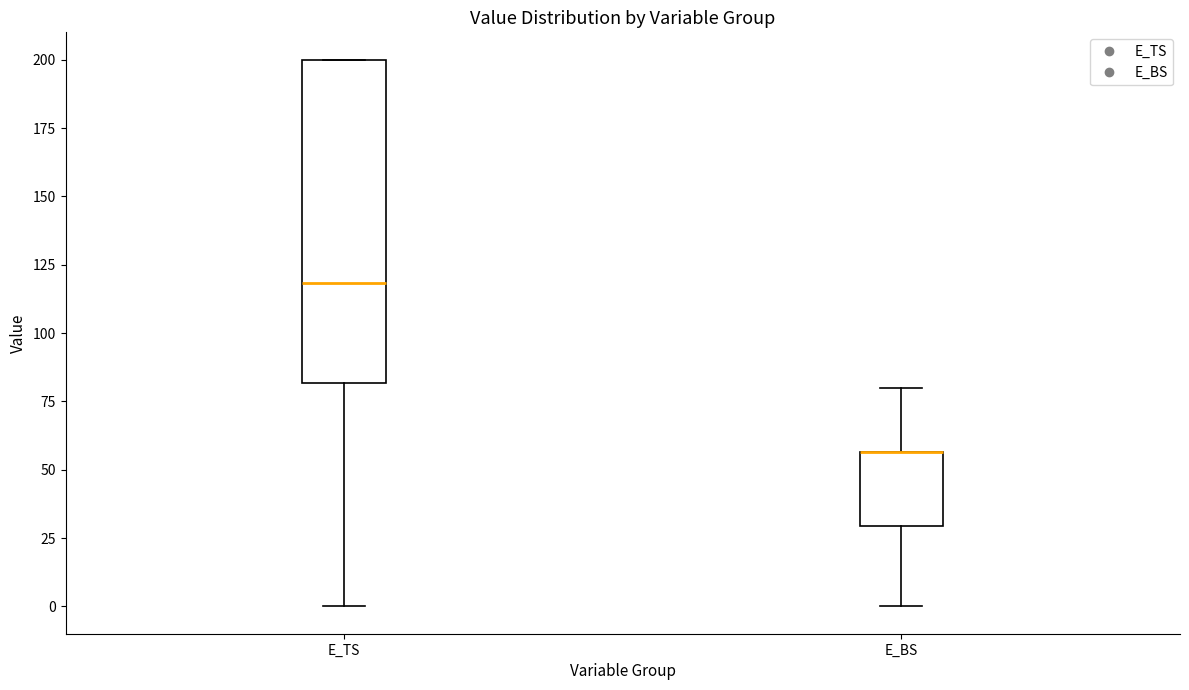

Reading left to right, read every box against the y-axis: the position of its median line, the range the box covers, and the ends of its whiskers. The values are not printed on the chart, so give them approximately, as read against the axis.

E_TS: median 120, box 80 to 200, whiskers 0 to 200
E_BS: median 55 (drawn on the box's upper edge), box 30 to 55, whiskers 0 to 80